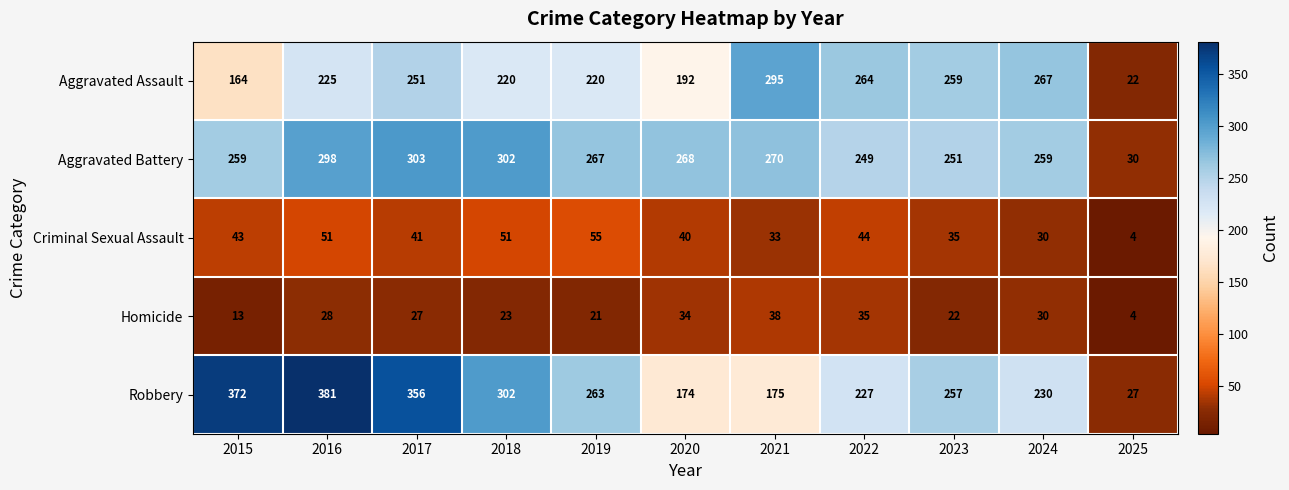

What is the approximate value of Aggravated Battery at 2016?

298